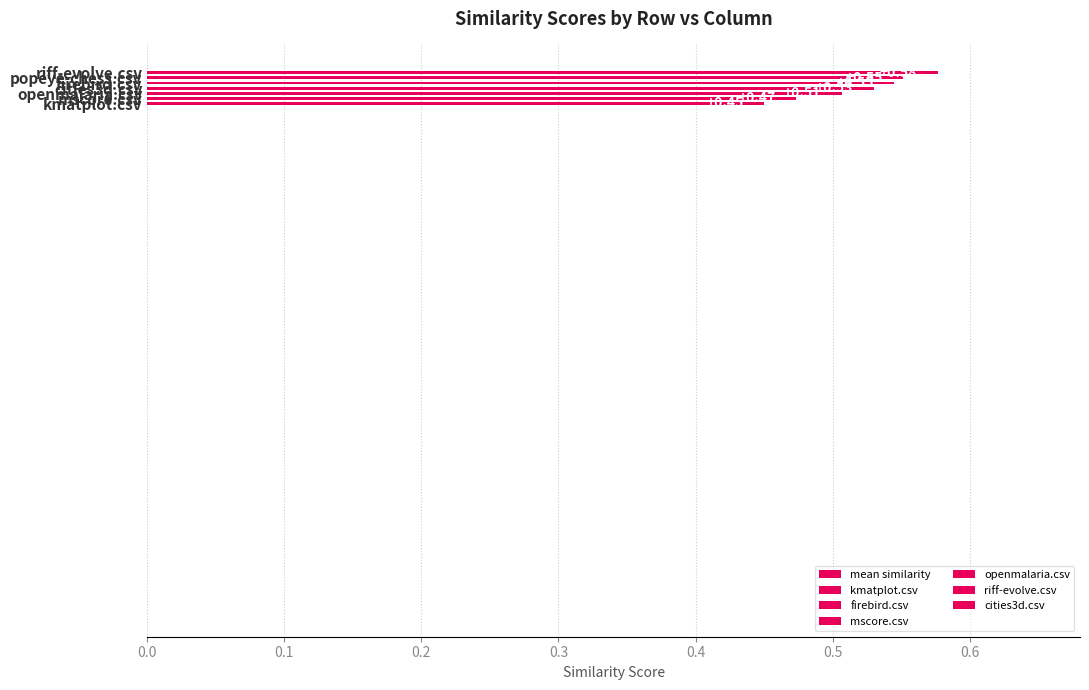

What is the minimum value shown in the chart?

0.5